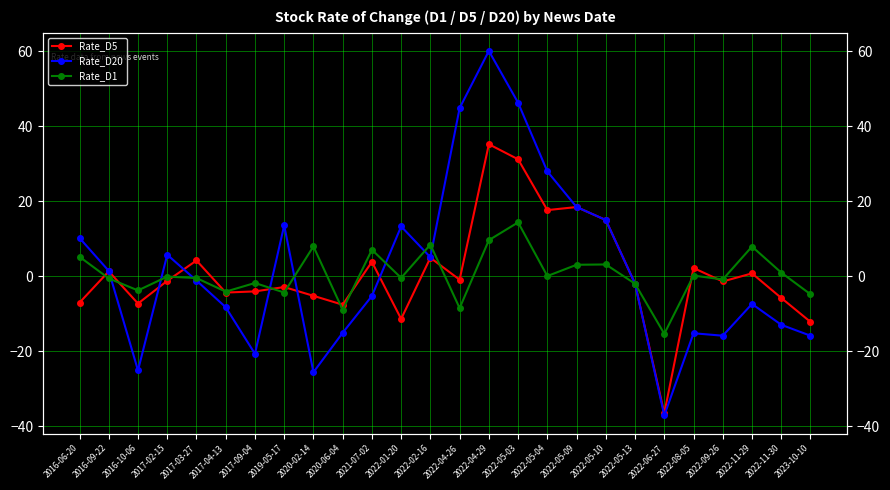

What is the difference between the highest and lowest values at 2022-05-09?

15.4